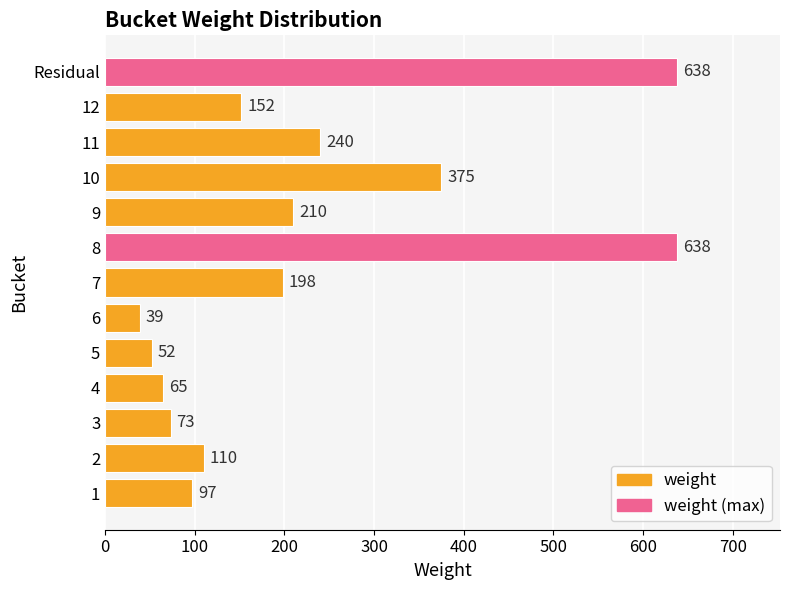

How many bars are there in total?

13